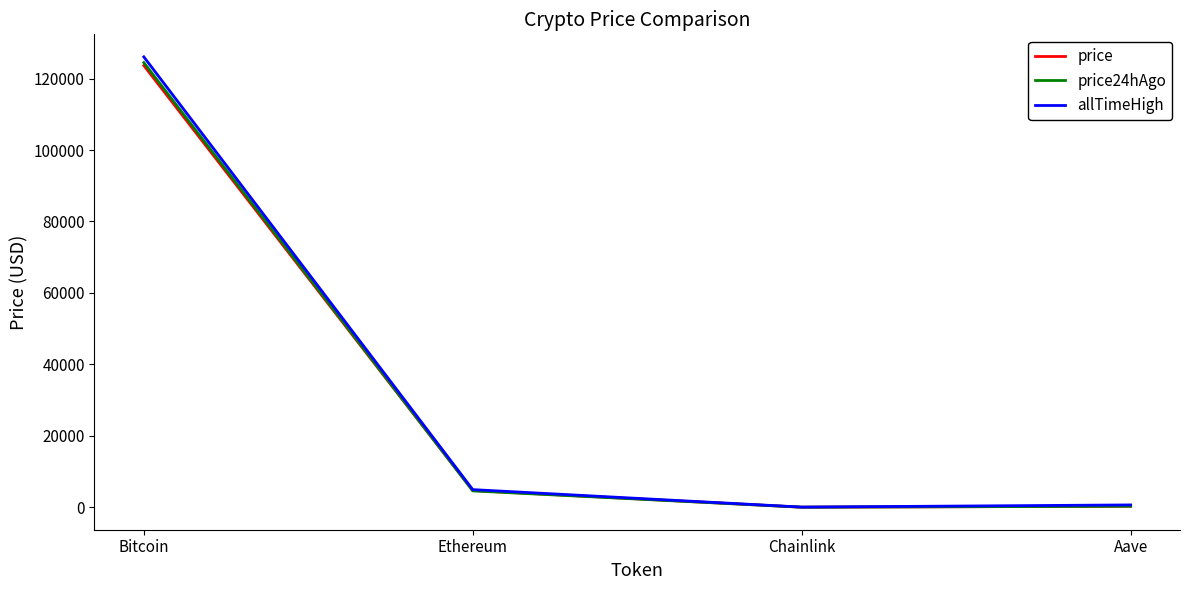

Count the number of data series in this chart.

3